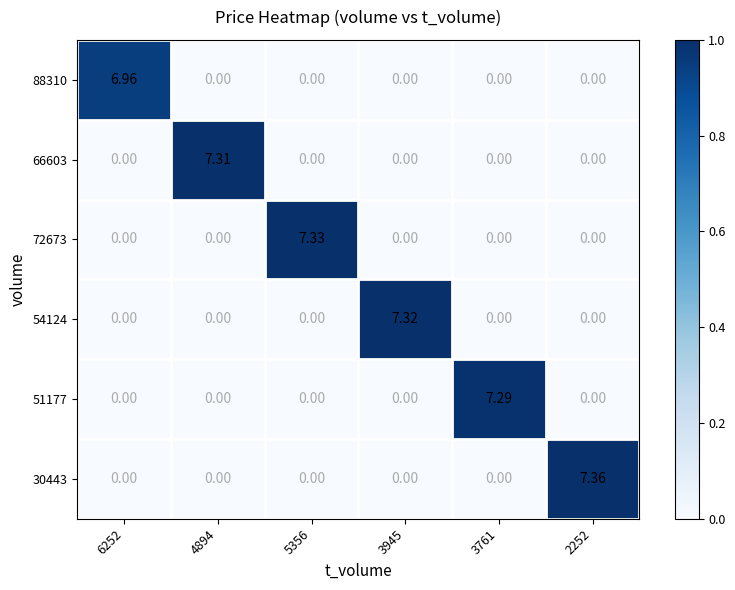

How many positive values does the 72673 series have?

1